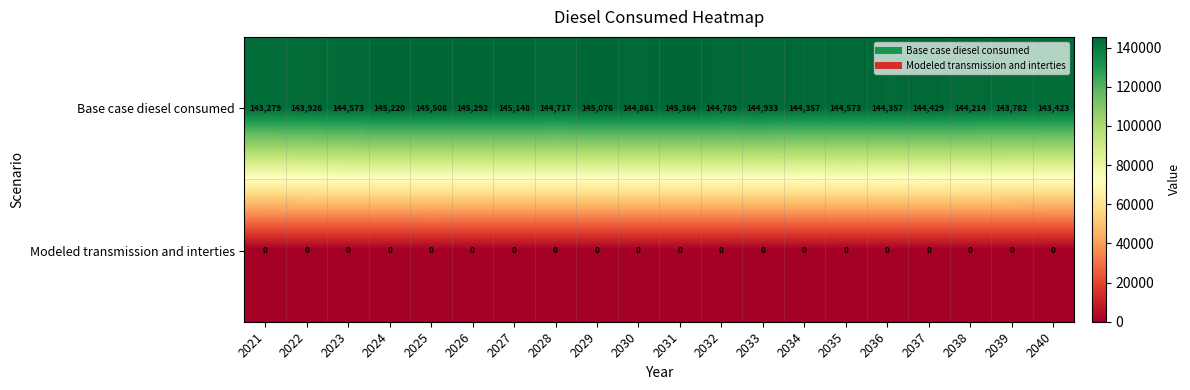

What is the difference between the highest and lowest values at 2034?

144357